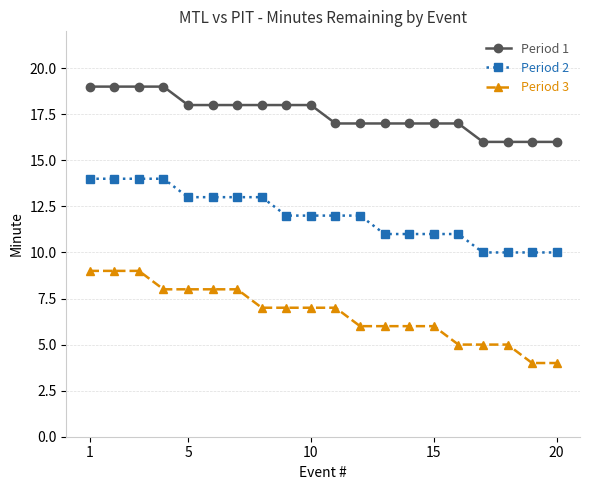

What is the sum of all Period 2 values?

240